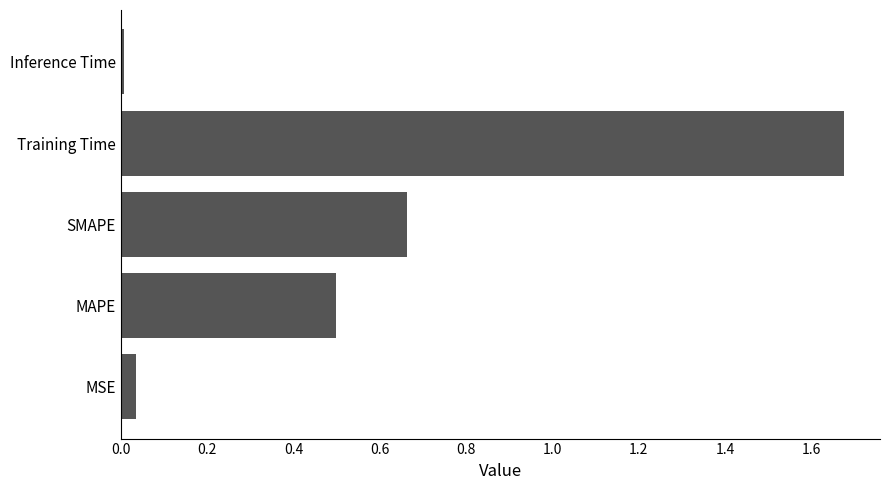

Is it true that the value at MSE is 0.0?

True